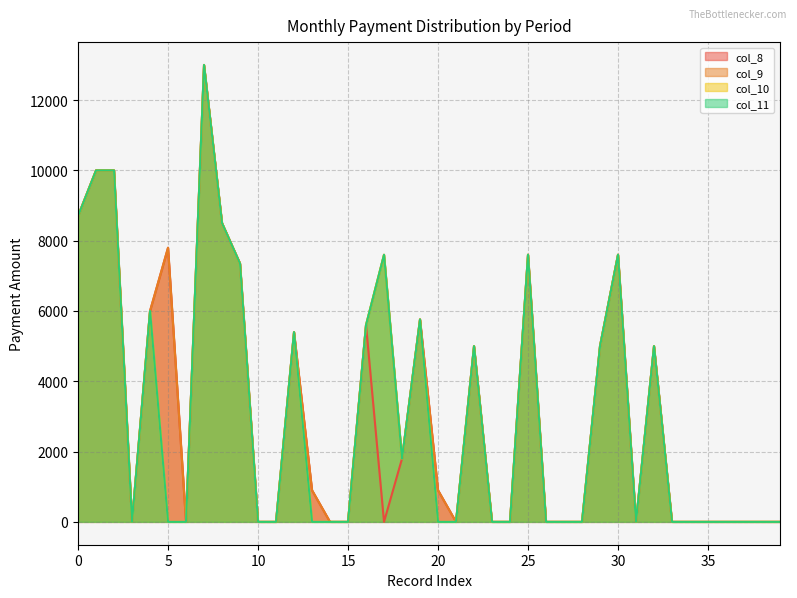

What is the average value of the col_9 series?

3238